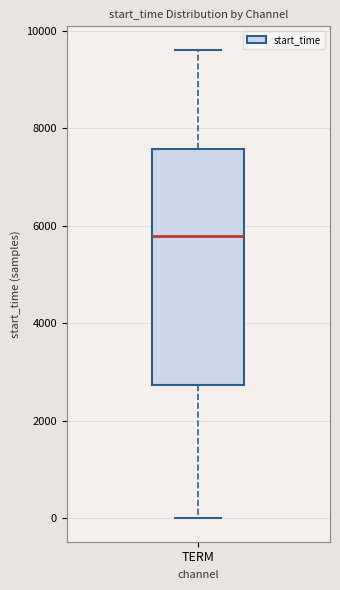

Read this box plot against the y-axis: the position of the median line, the range covered by the box, and the ends of both whiskers. The values are not printed on the chart, so give them approximately, as read against the axis.

median 5800, box 2800 to 7600, whiskers 0 to 9600